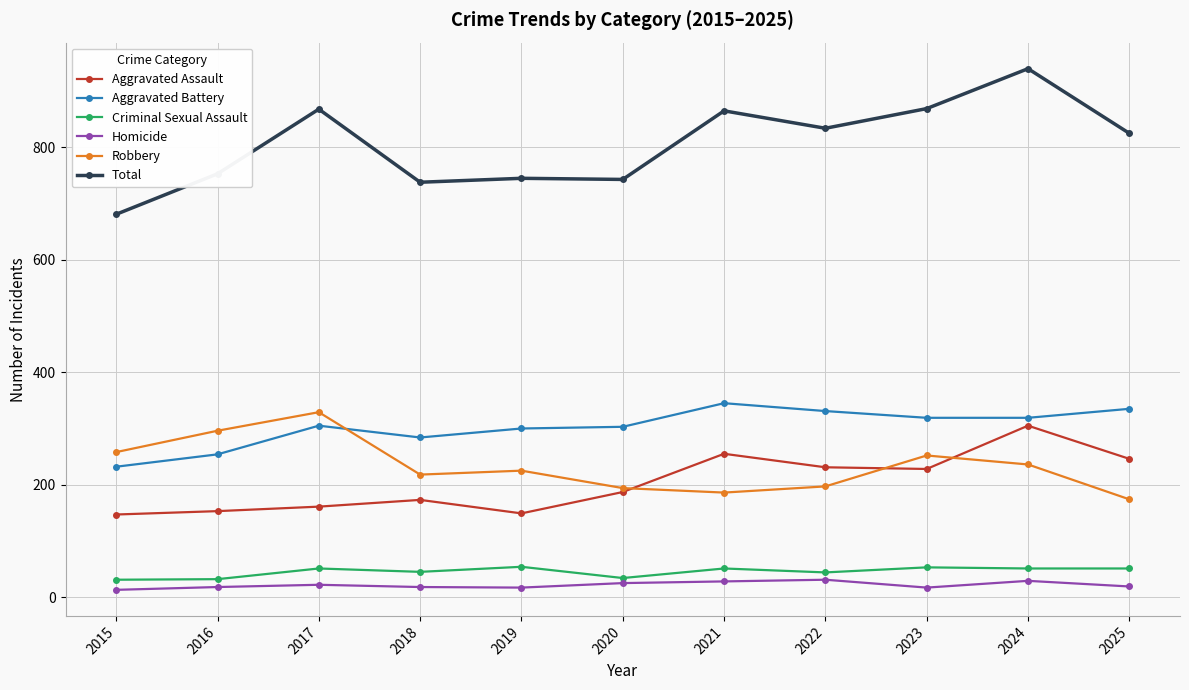

What is the value of the Aggravated Assault point at the 2nd from the left?

153